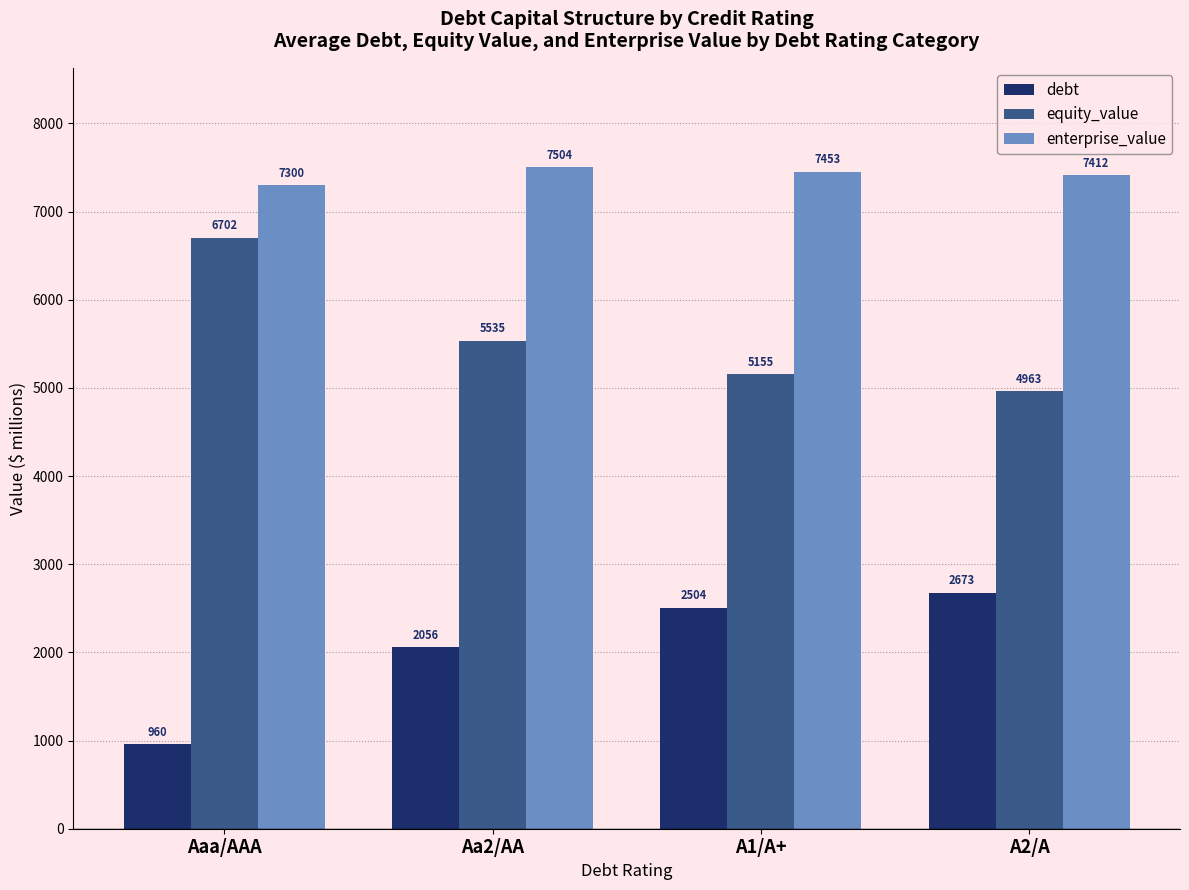

Rank the series by their average value, from highest to lowest.

enterprise_value, equity_value, debt